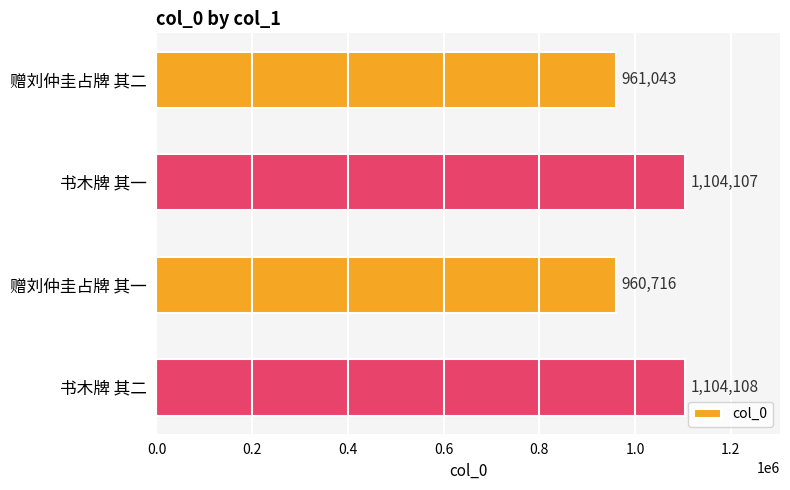

What is the label of the 1st bar from the top?

赠刘仲圭占牌 其二